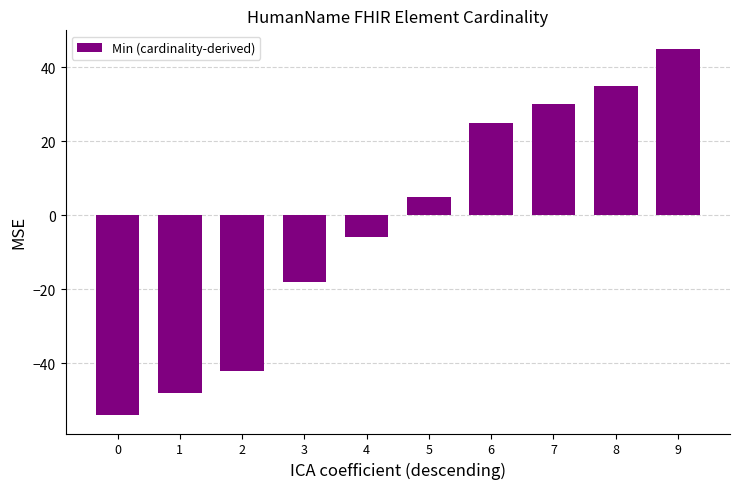

What is the sum of the values at 0 and 3?

-72